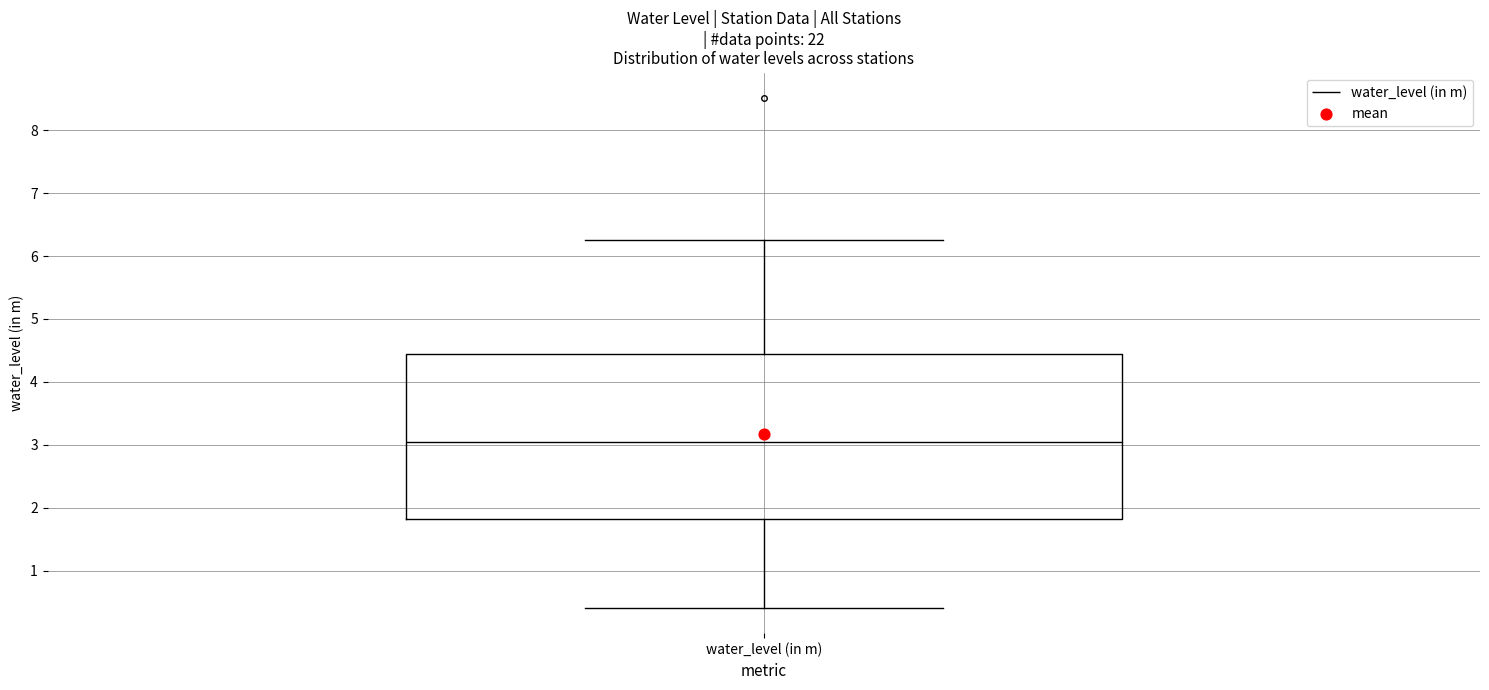

Read this box plot against the y-axis: the position of the median line, the range covered by the box, and the ends of both whiskers. The values are not printed on the chart, so give them approximately, as read against the axis.

median 3.0, box 1.8 to 4.4, whiskers 0.4 to 6.3